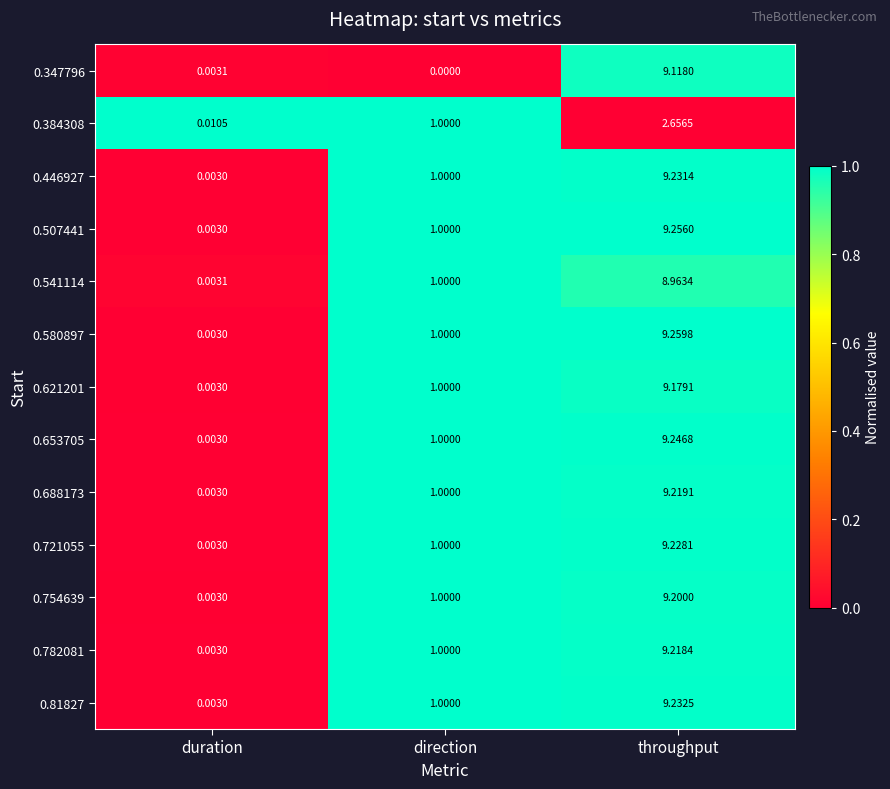

Rank the categories by 0.384308 value from lowest to highest.

duration, direction, throughput